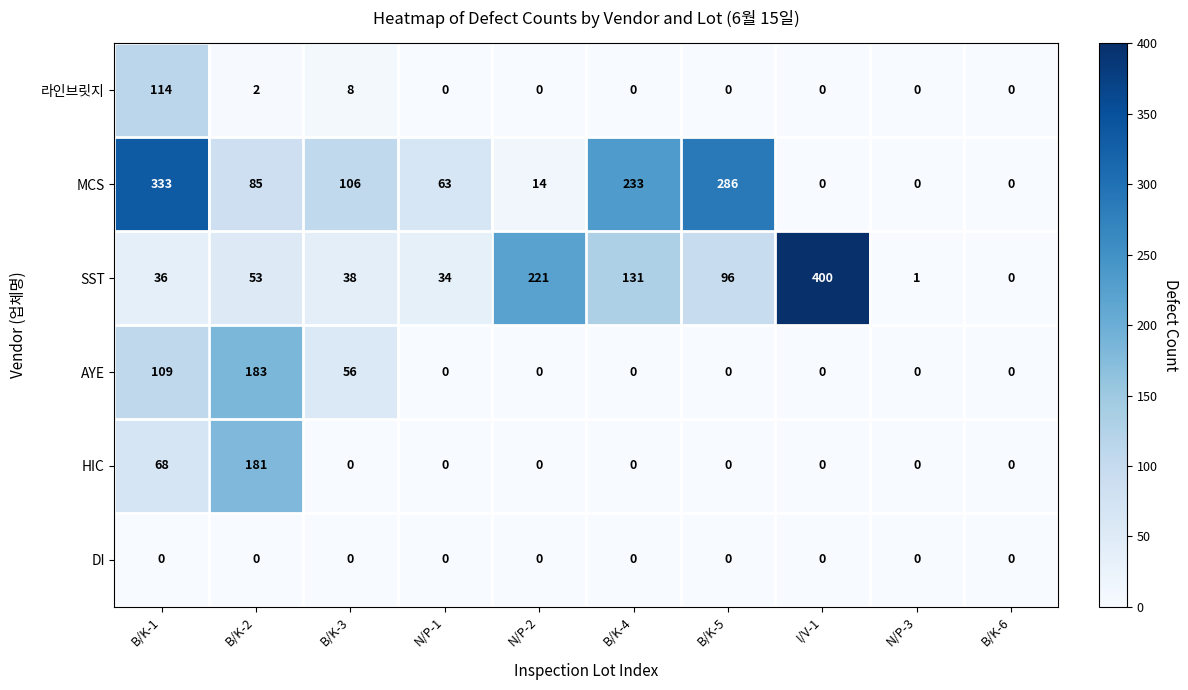

Which series has the largest total across all categories?

MCS